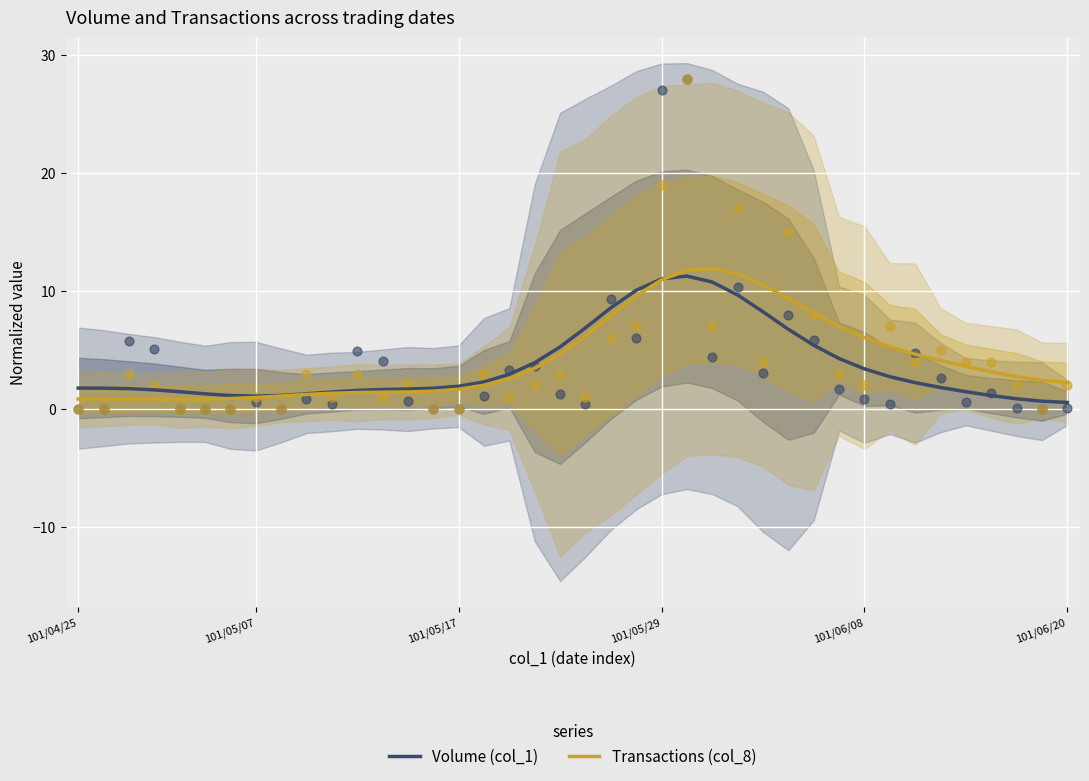

Is the value of Transactions (col_8) at 19 greater than the value of Volume (col_1) at 22?

No